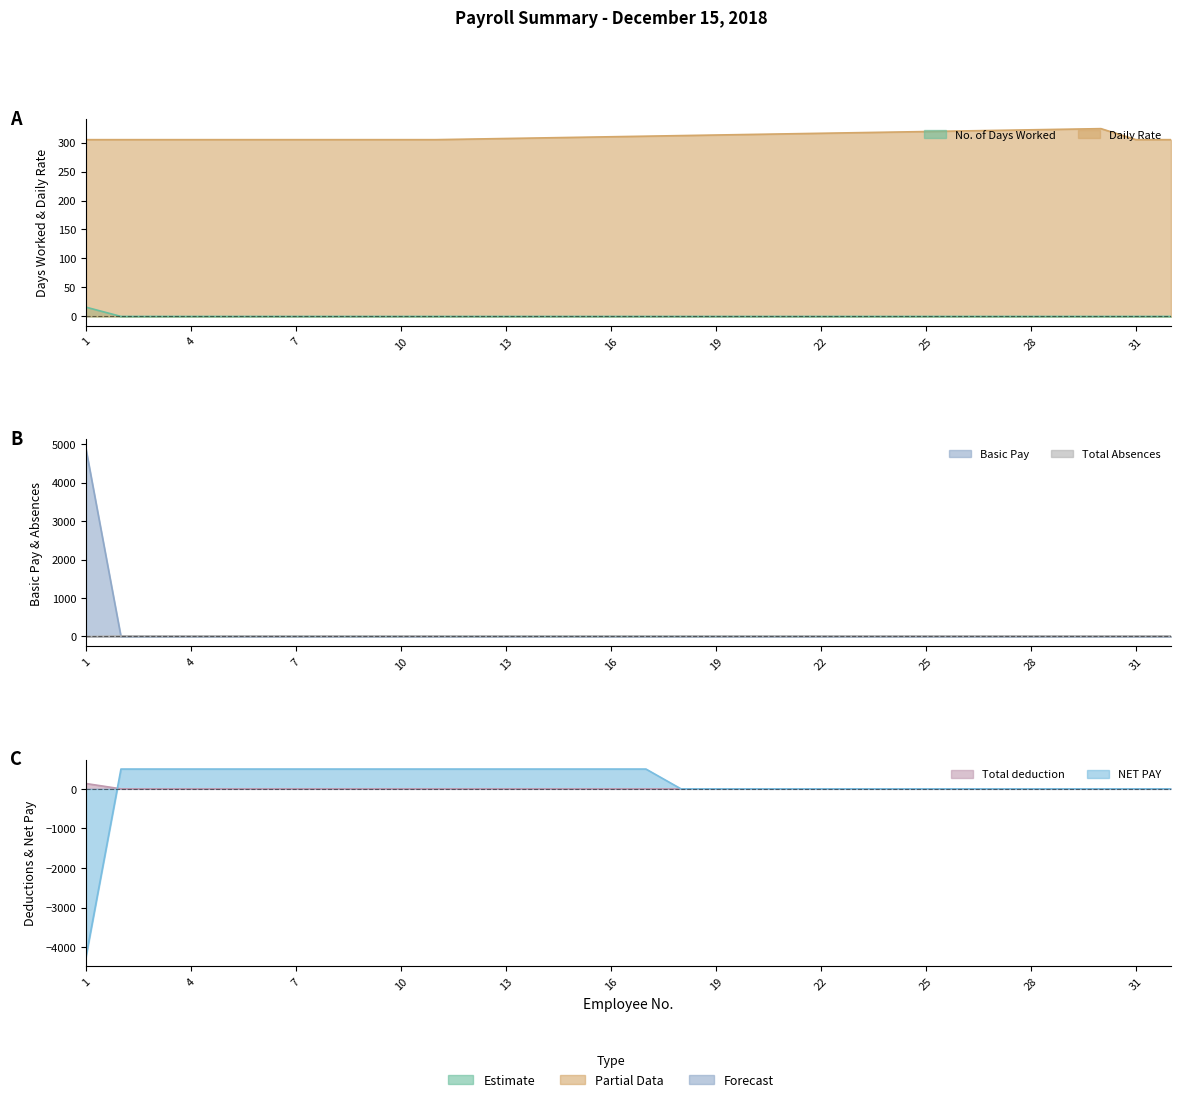

At which label does Daily Rate reach its minimum?

1